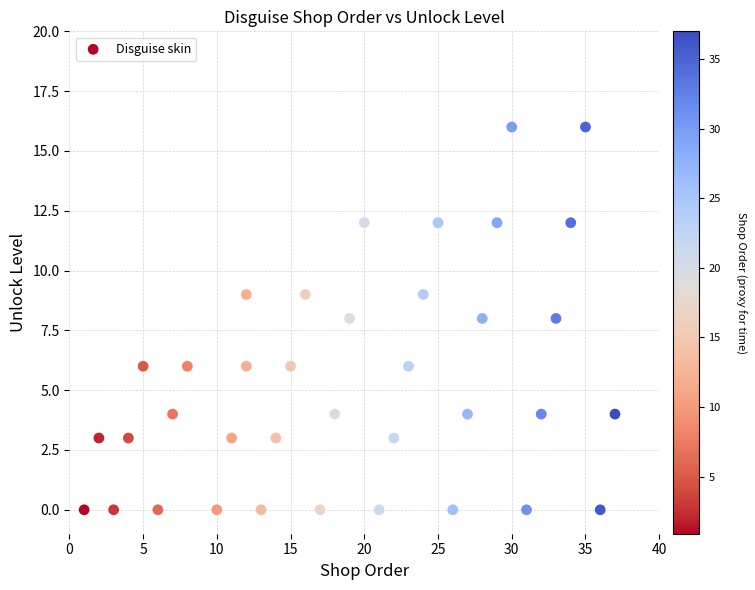

What is the range of X values (max minus min)?

36